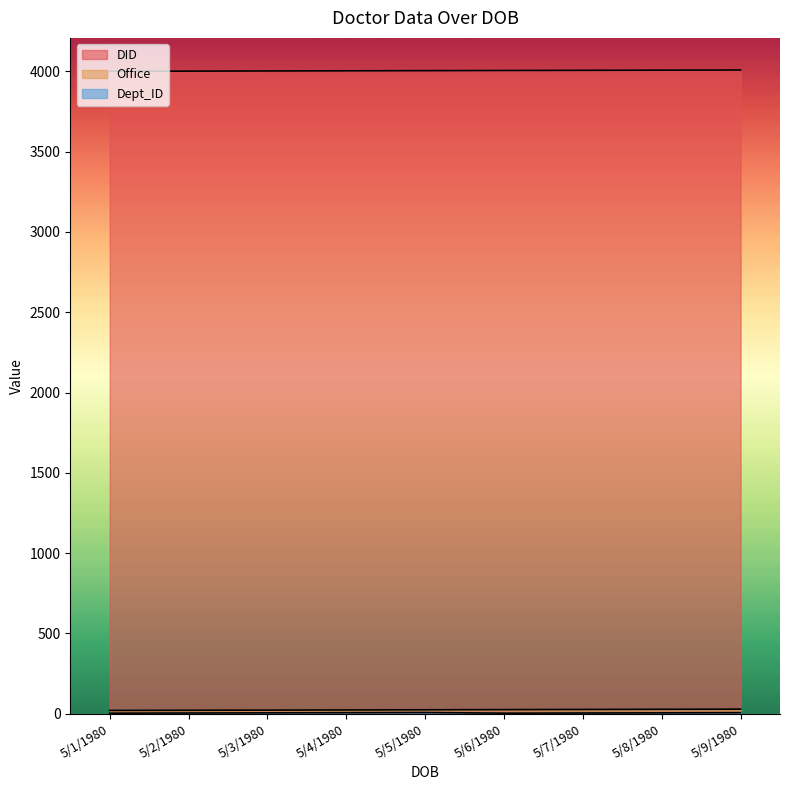

Which series has the largest range (max minus min)?

DID